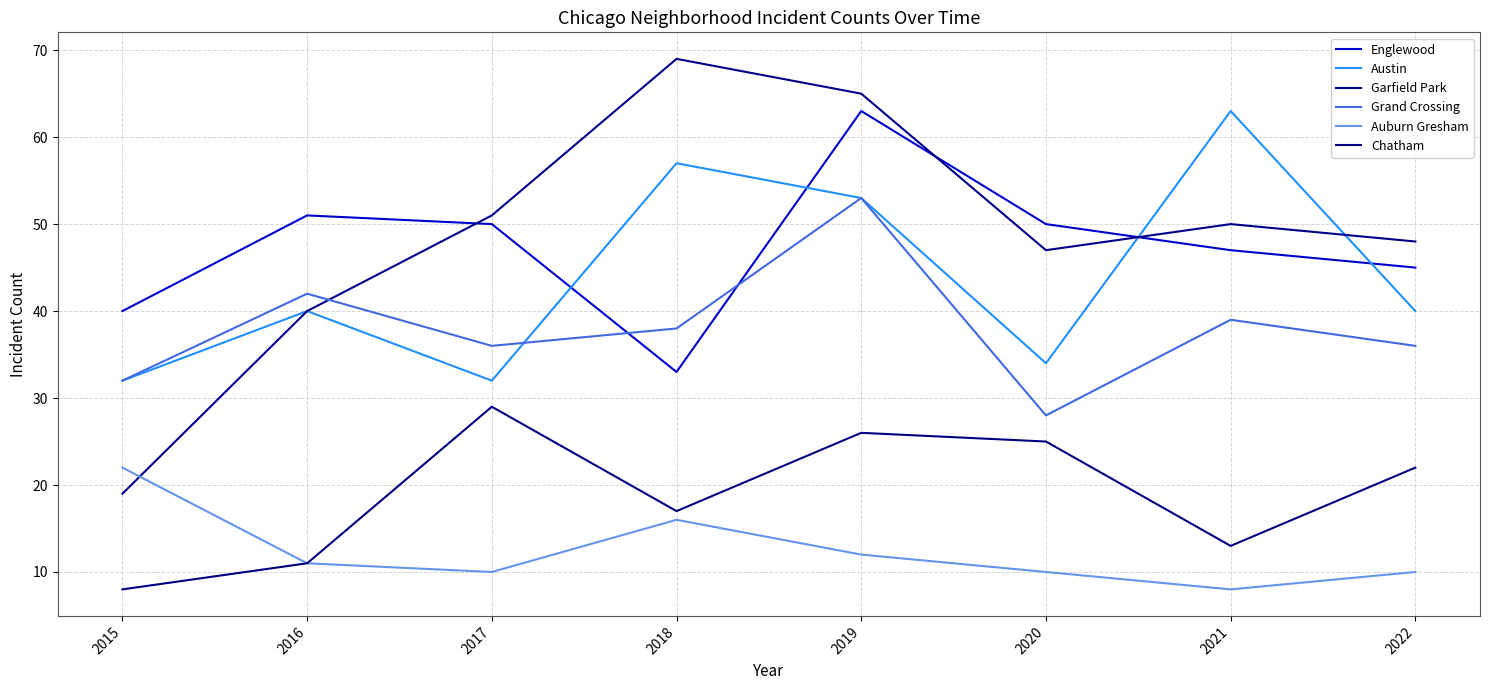

What is the value of the Englewood point at the 6th from the left?

50